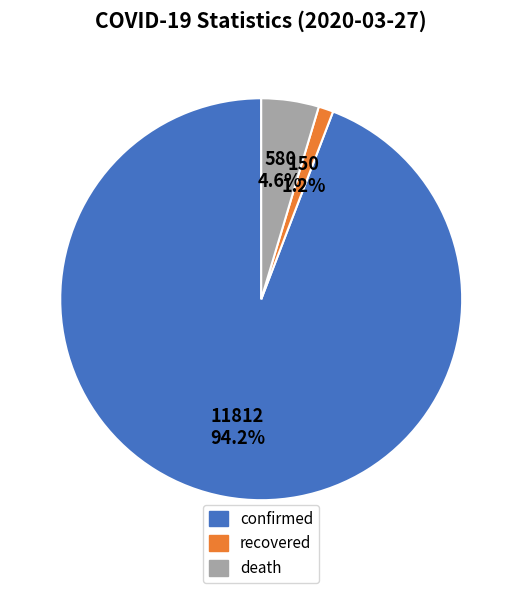

Rank the categories by value from lowest to highest.

recovered, death, confirmed